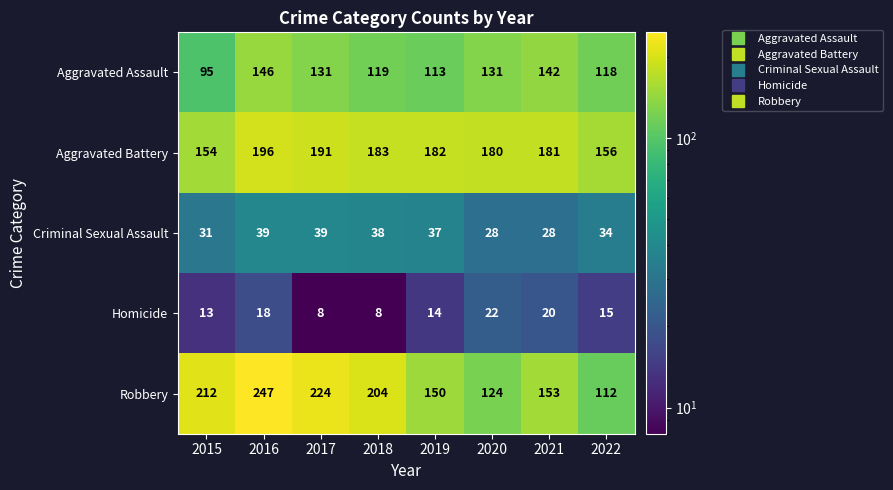

List the series in order of their peak value, highest first.

Robbery, Aggravated Battery, Aggravated Assault, Criminal Sexual Assault, Homicide